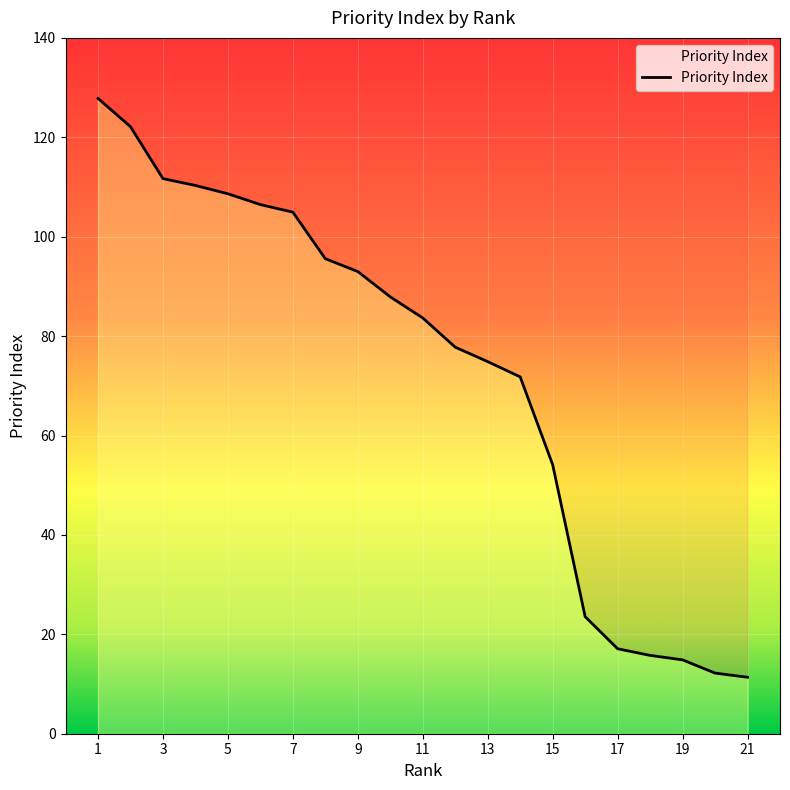

Reading left to right, list all the values displayed in this chart.

127.8	122.1	111.7	110.3	108.6	106.5	104.9	95.6	93.0	87.9	83.7	77.8	74.9	71.8	54.1	23.6	17.1	15.8	14.9	12.2	11.4